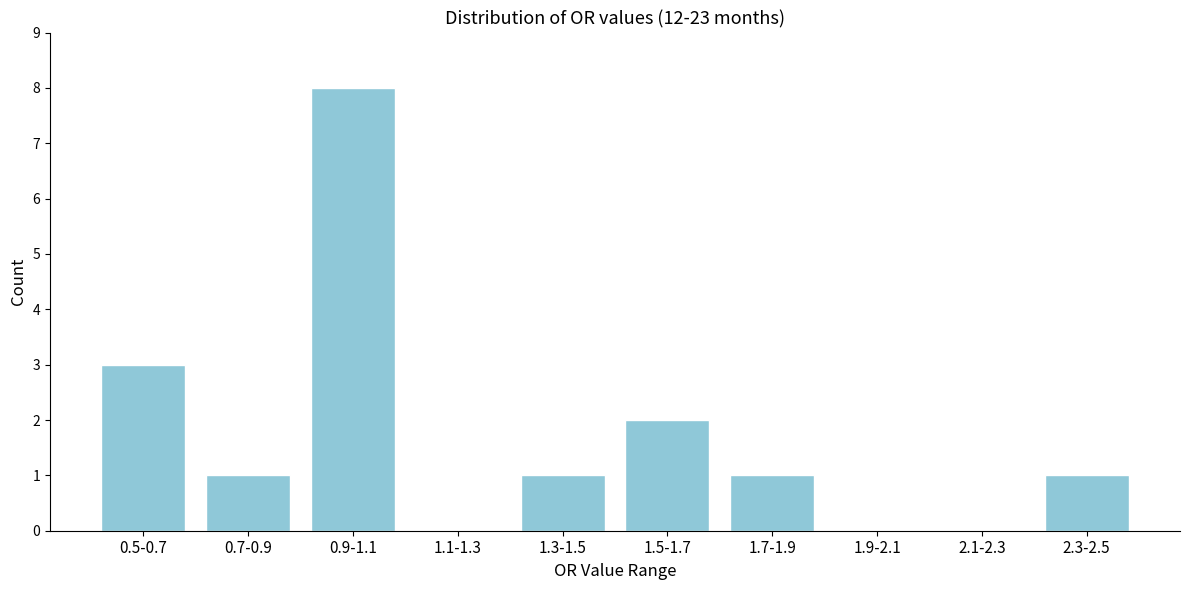

Reading left to right, list all the values displayed in this chart.

0.5-0.7=3	0.7-0.9=1	0.9-1.1=8	1.1-1.3=0	1.3-1.5=1	1.5-1.7=2	1.7-1.9=1	1.9-2.1=0	2.1-2.3=0	2.3-2.5=1